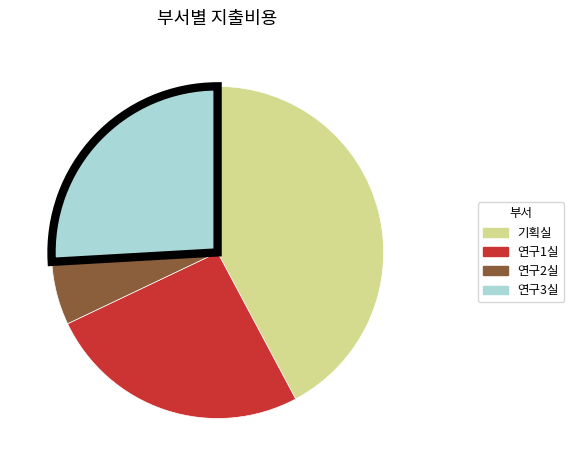

Do 연구3실 and 기획실 together represent more than half of the pie?

Yes